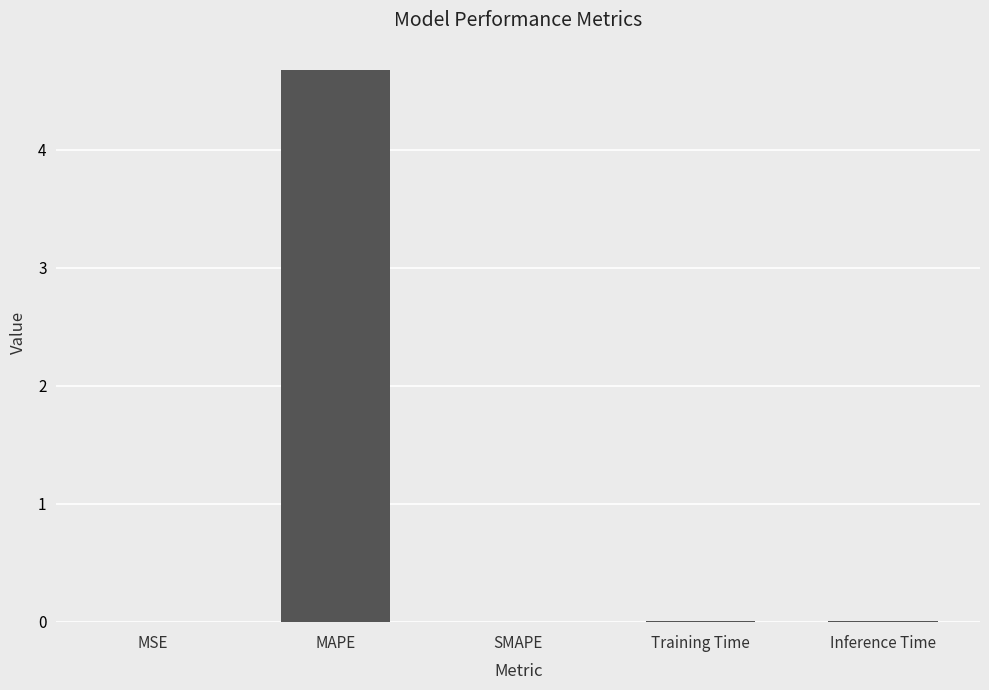

What is the average value?

0.9